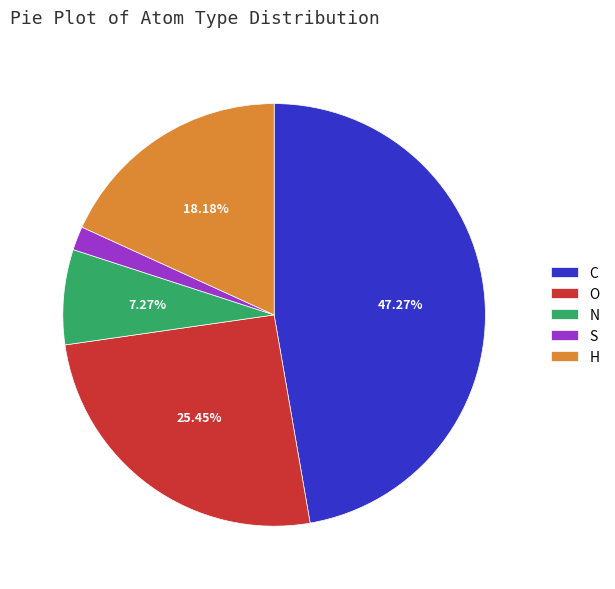

True or false: C accounts for 47% of the total.

True